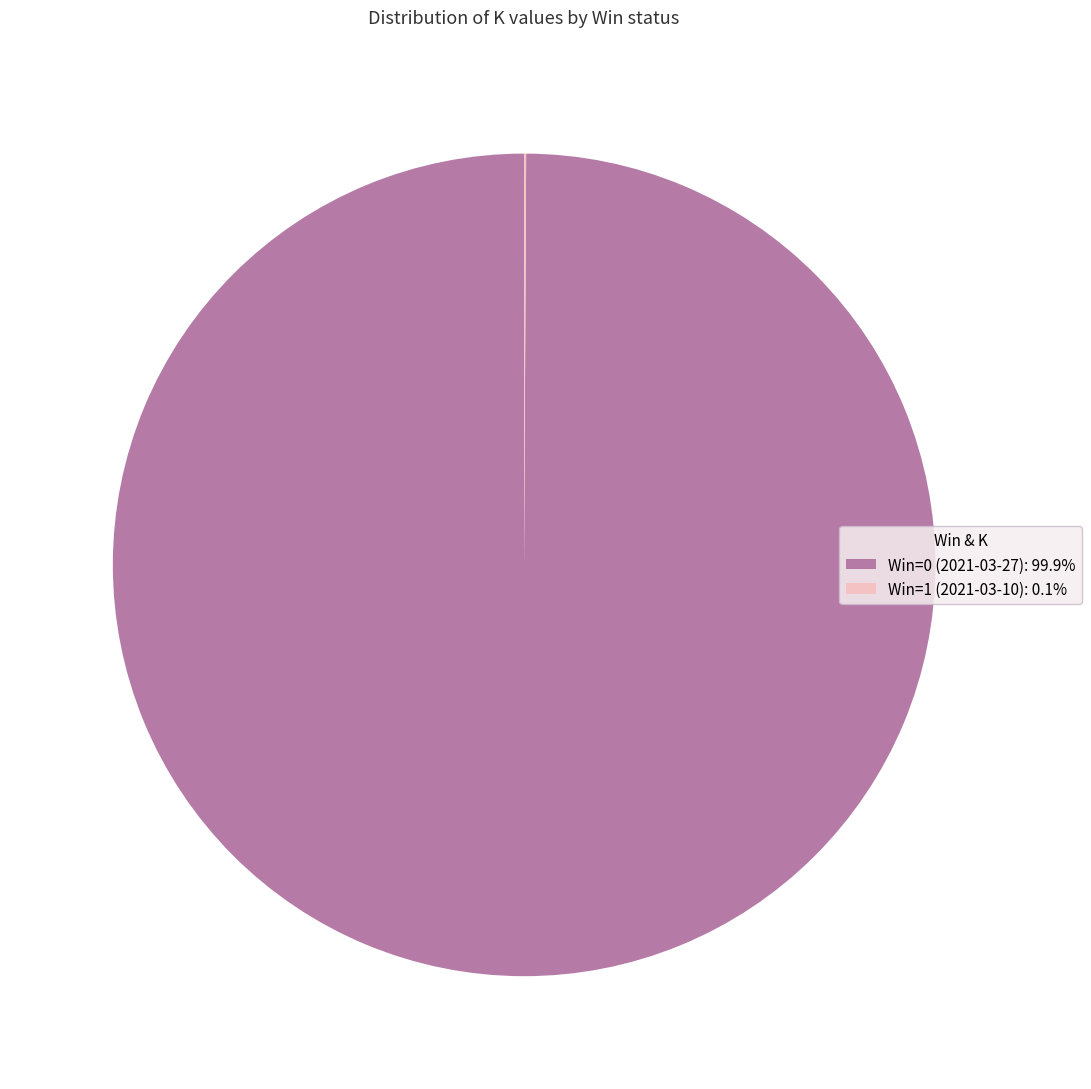

Is there a majority slice in this chart?

Yes